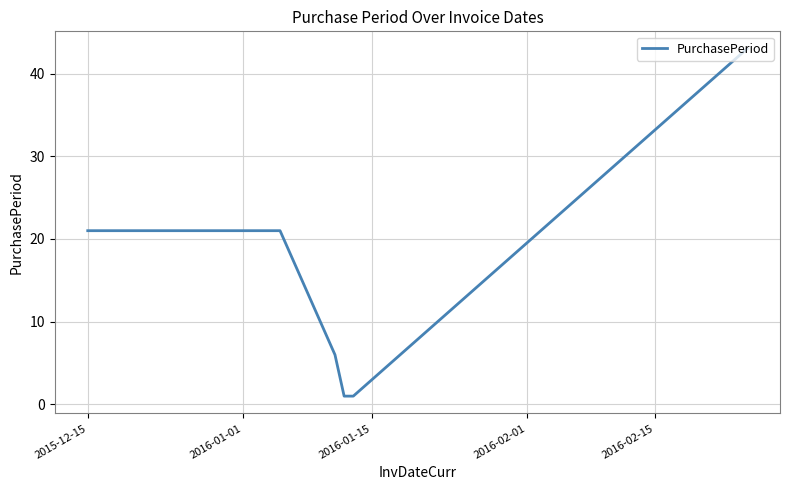

True or false: the data has more than 2 interior local peaks.

False